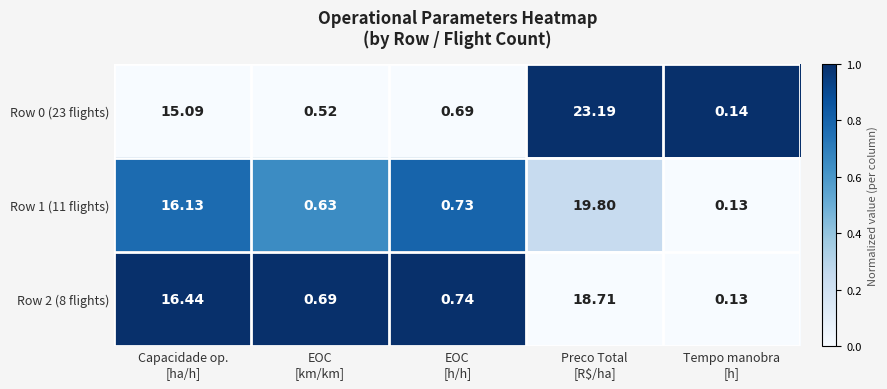

What is the difference between the highest and lowest values at EOC
[km/km]?

0.2